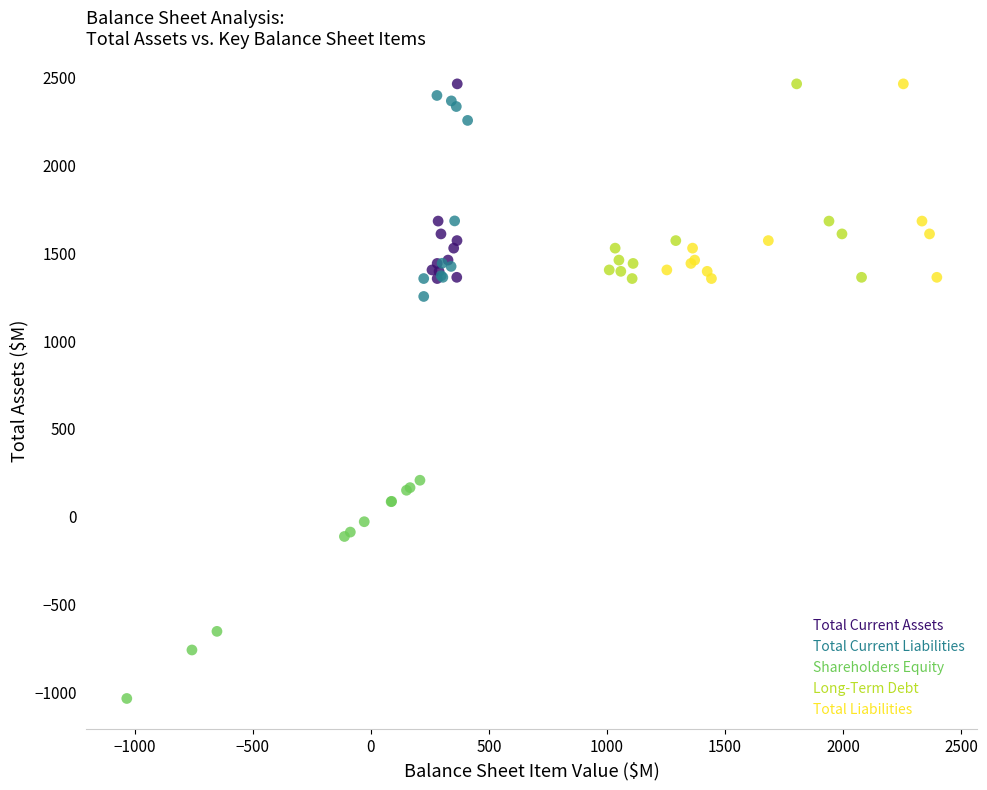

What are all the series names shown in the legend?

Total Current Assets, Total Current Liabilities, Shareholders Equity, Long-Term Debt, Total Liabilities